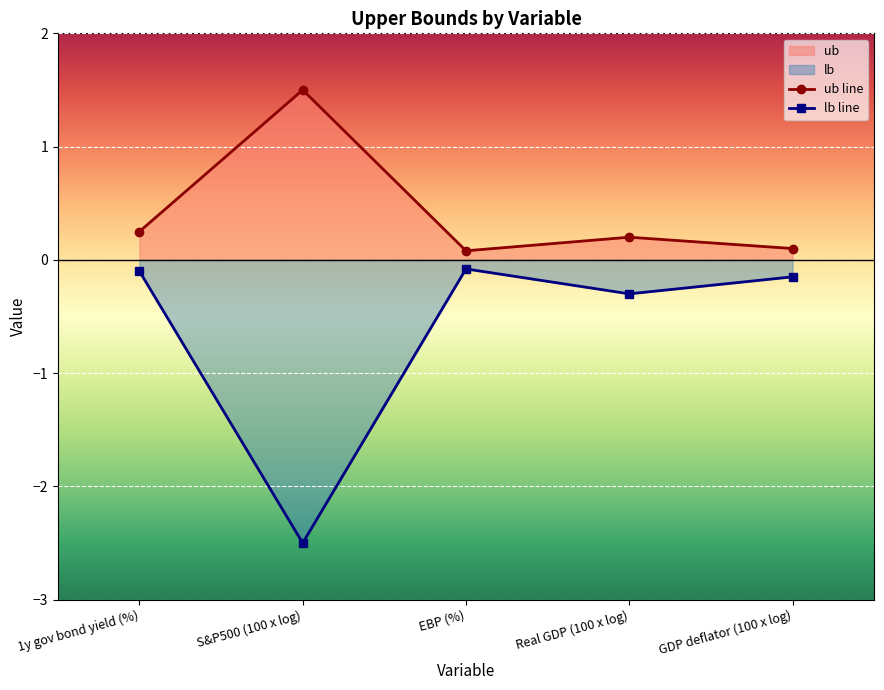

The value of lb line at GDP deflator (100 x log) is -0.1. True or false?

True